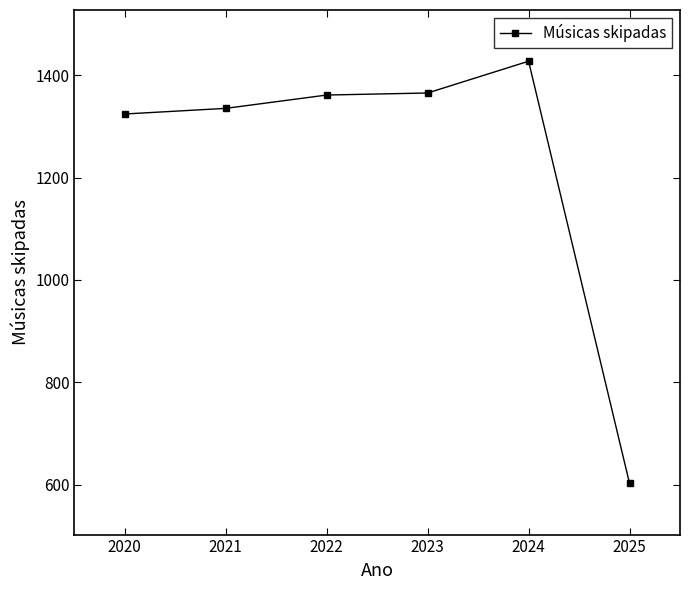

What is the sum of all values?

7415